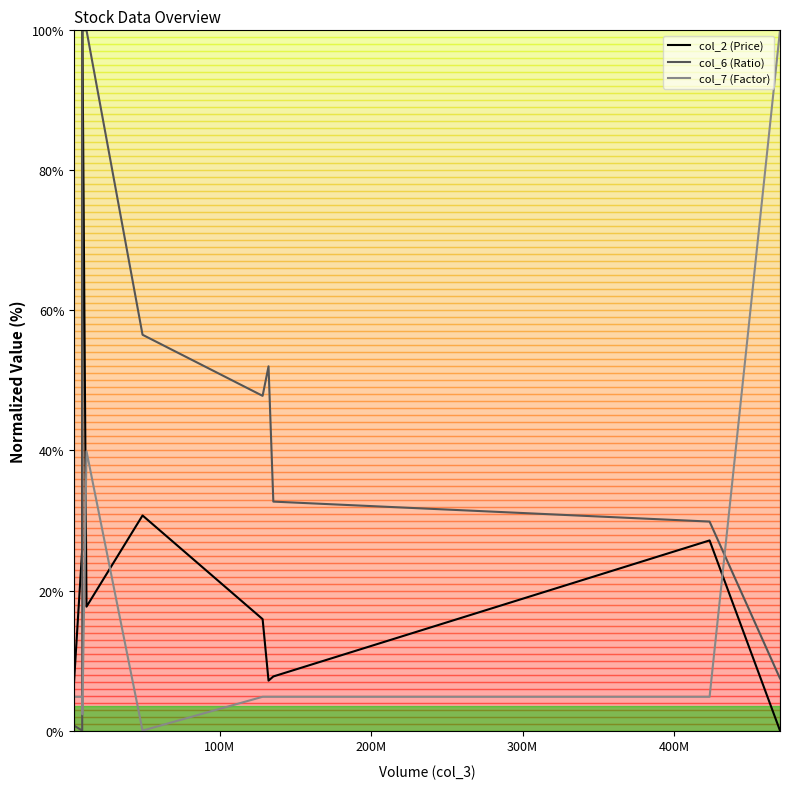

What is the maximum value for col_7 (Factor)?

100.0